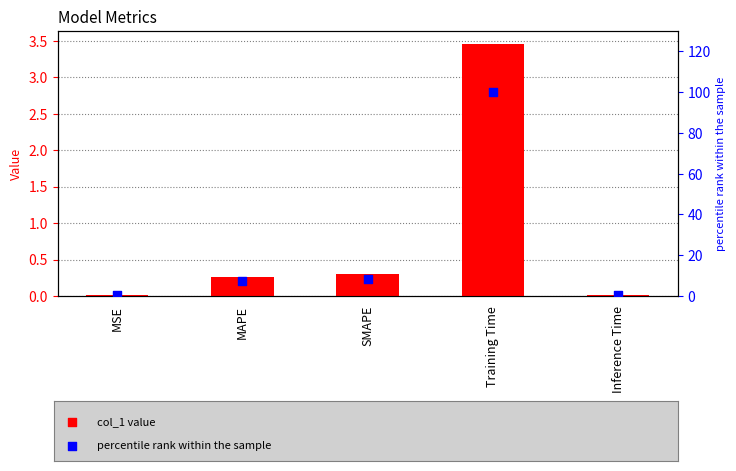

Which series reaches the minimum Y coordinate?

col_1